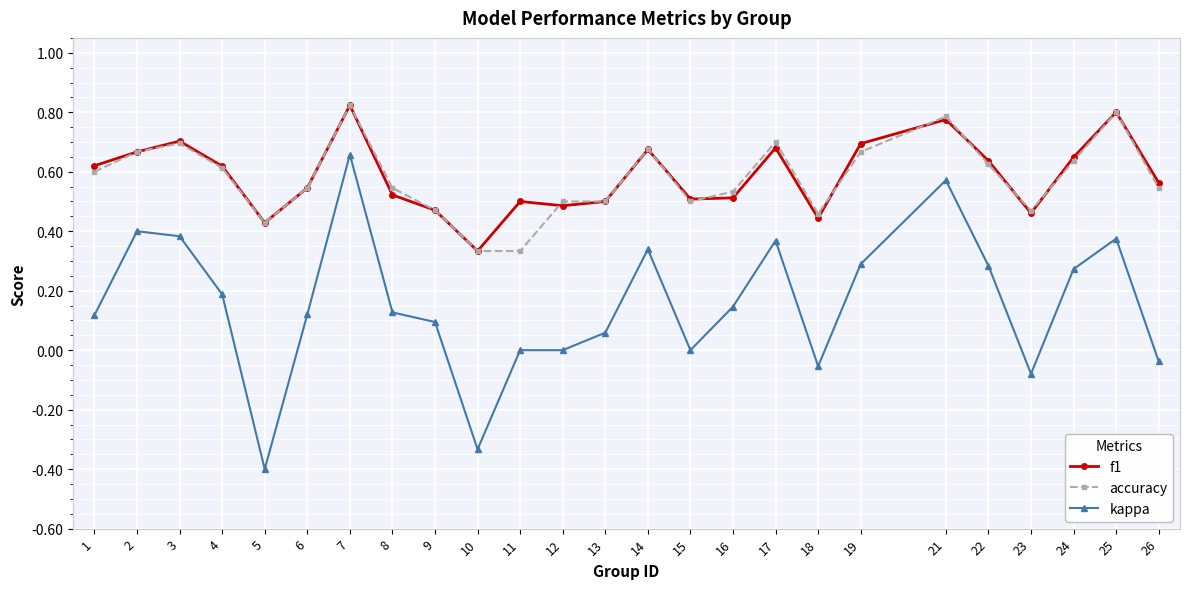

What is the lowest value of the kappa series?

-0.4